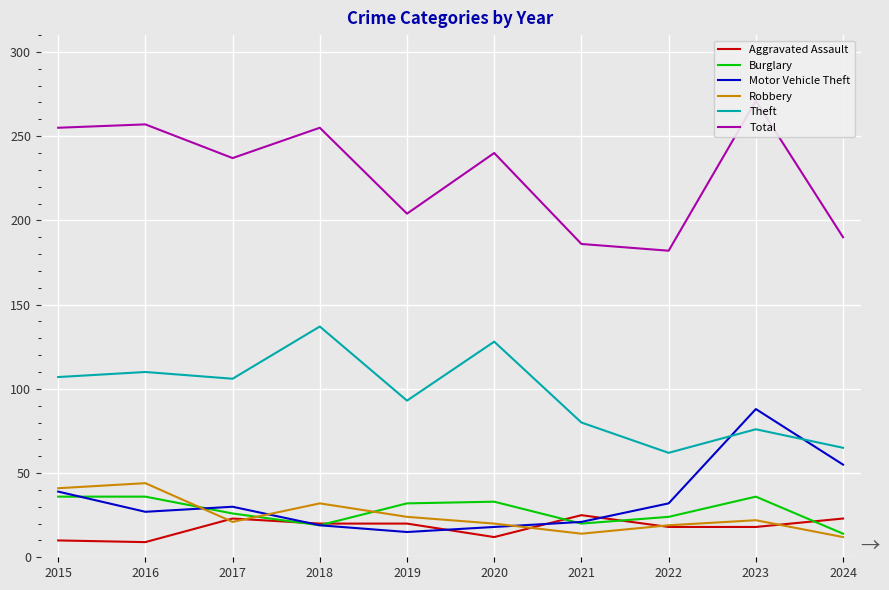

List the series in order of their peak value, highest first.

Total, Theft, Motor Vehicle Theft, Robbery, Burglary, Aggravated Assault